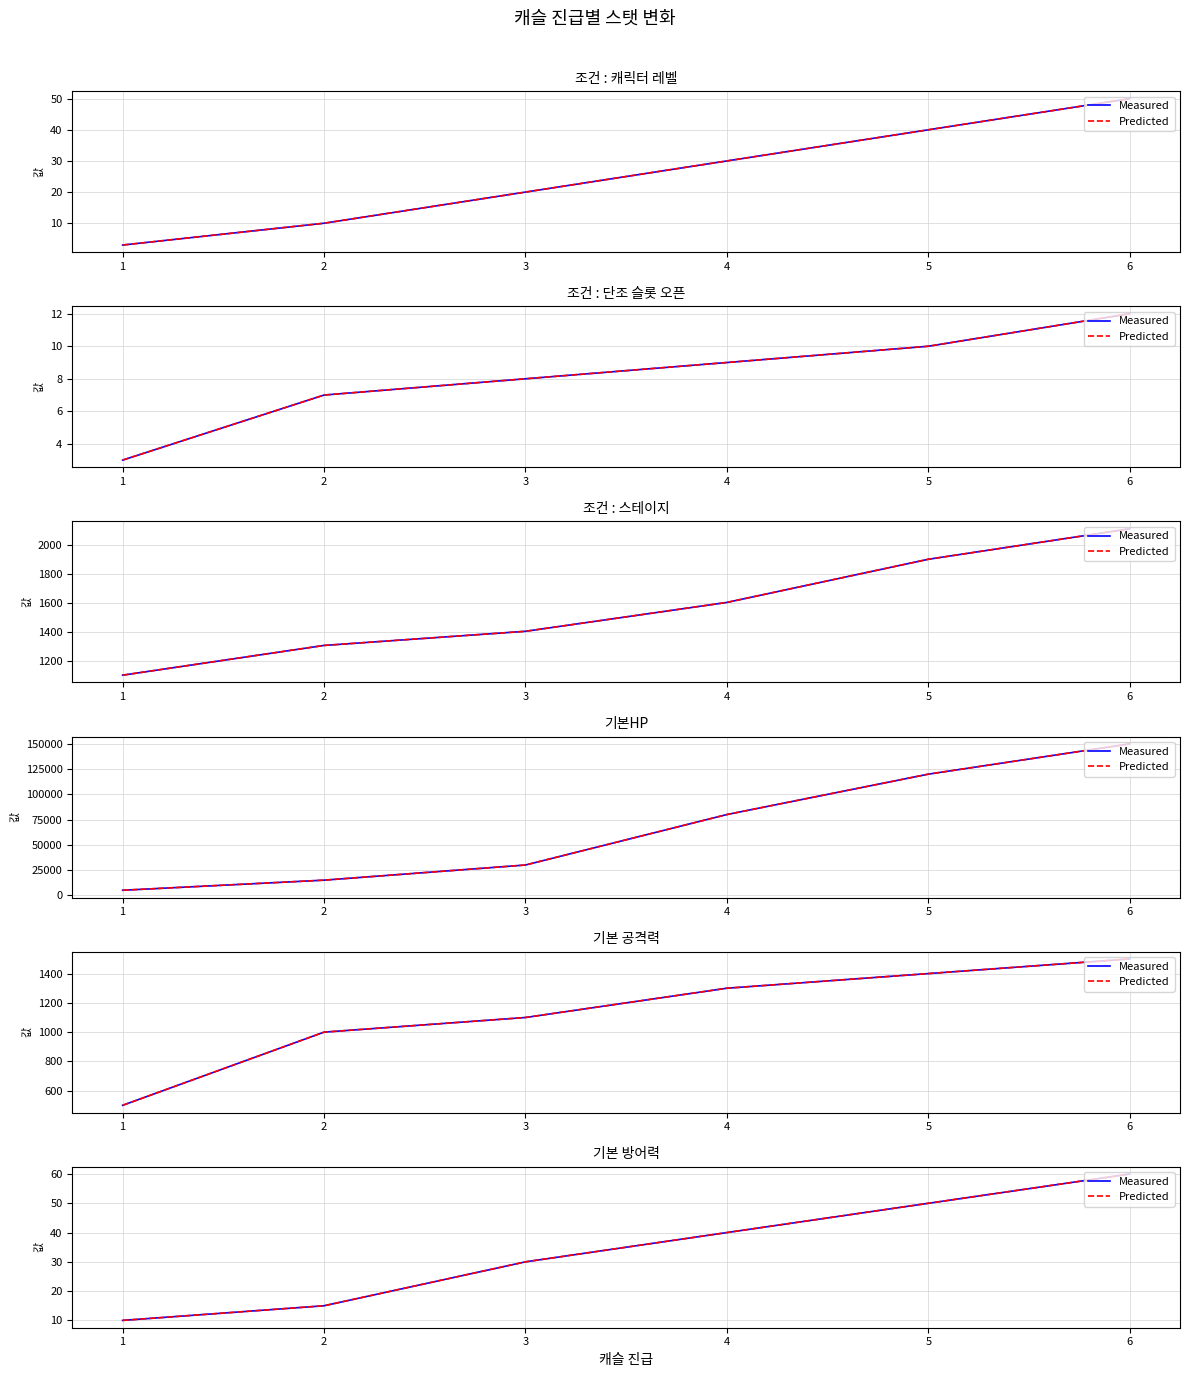

The value of Predicted at 4 is 40. True or false?

True